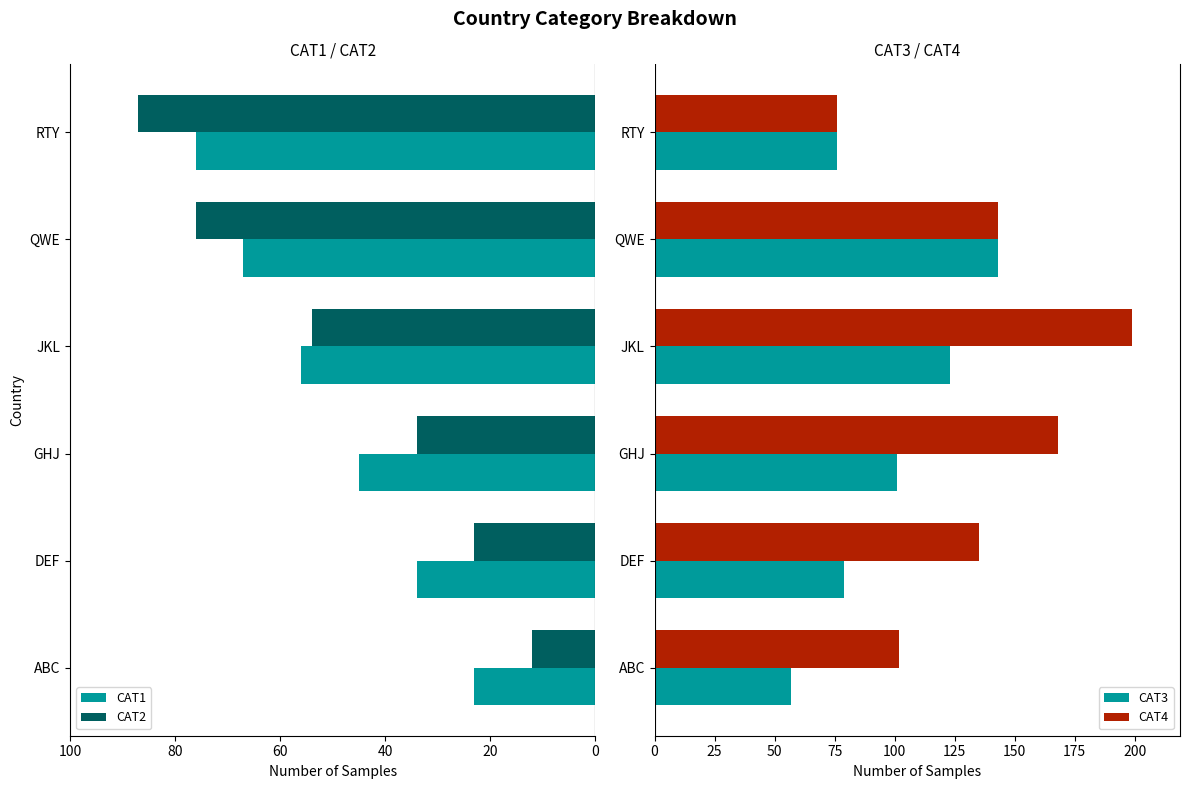

How many groups of bars are there?

6